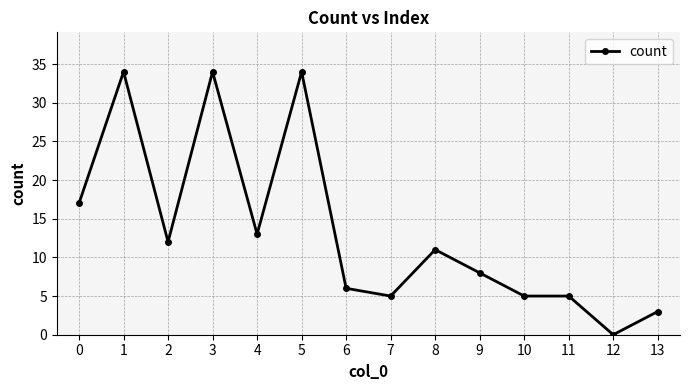

The chart shows a value of 4 at 9. True or false?

False